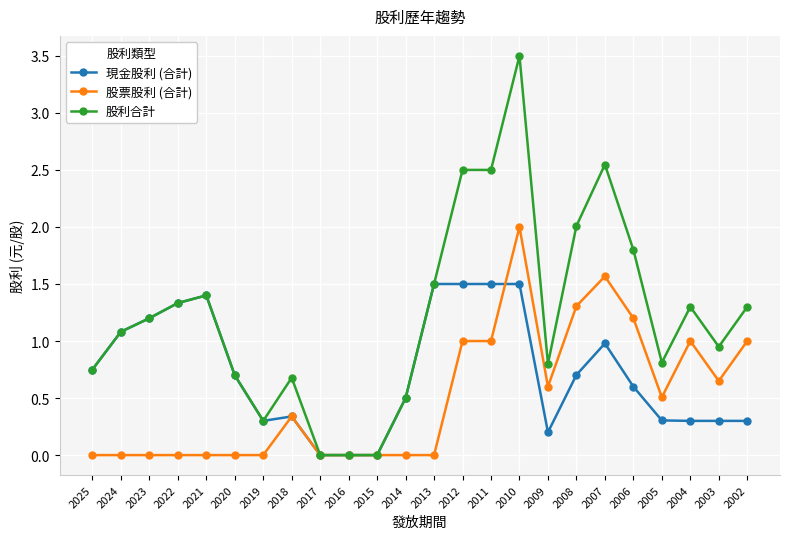

At which category is the sum across all series the highest?

2010